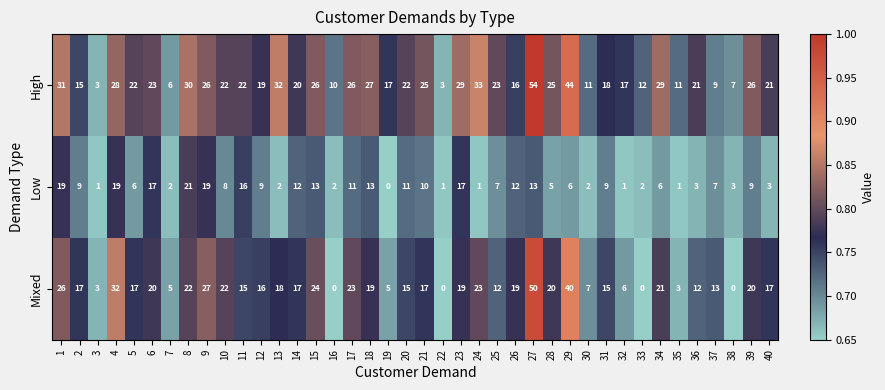

What is the sum of the Low values at 1 and 15?

32